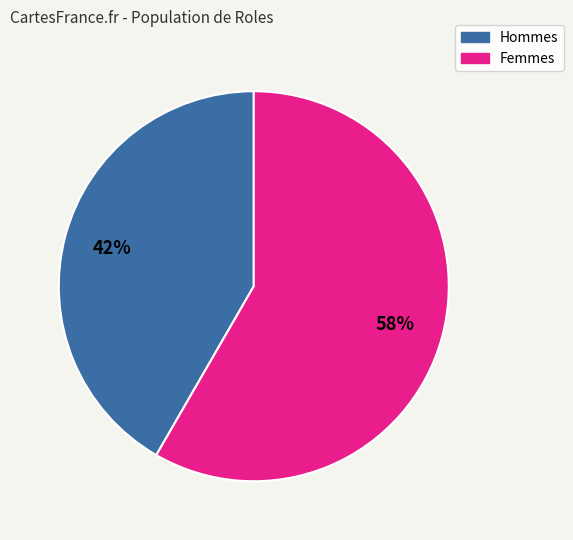

How many slices are in this pie chart?

2